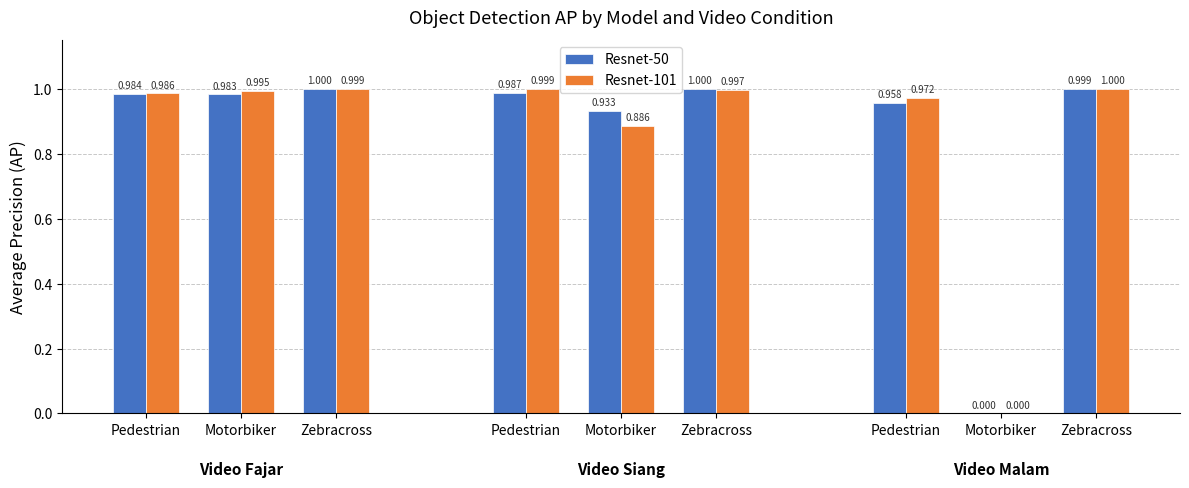

What are all the series names shown in the legend?

Resnet-50, Resnet-101